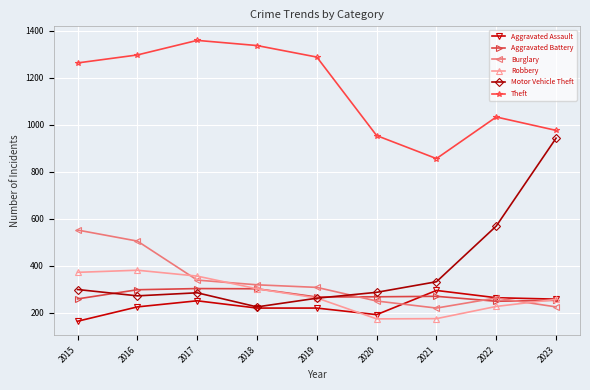

True or false: Burglary and Theft intersect in this chart.

False